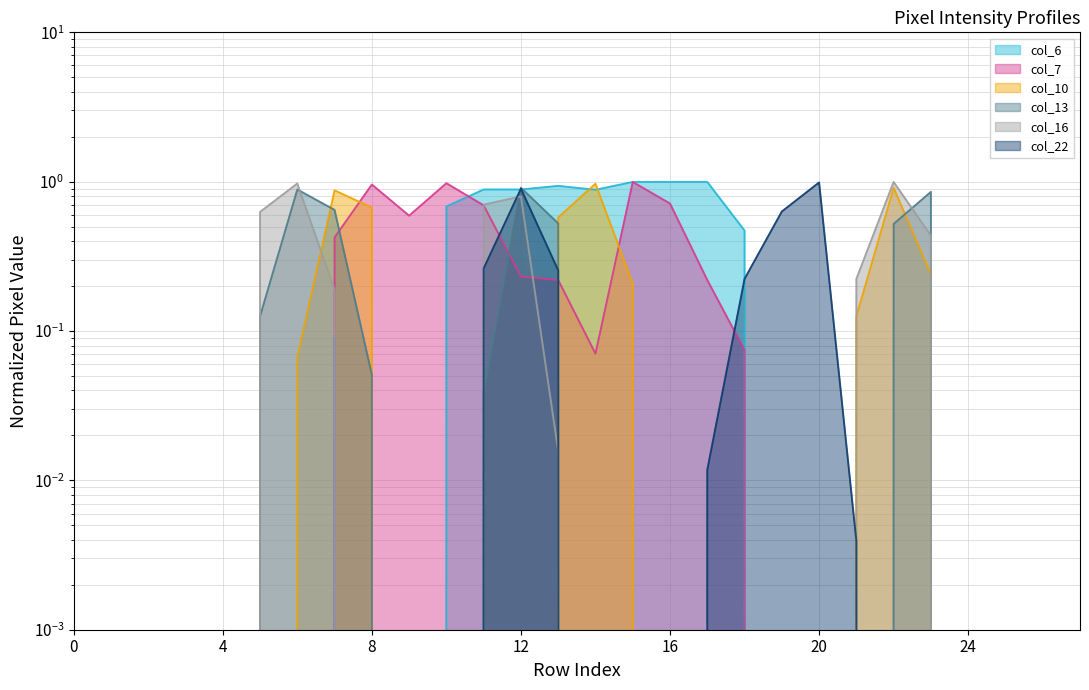

How many data points in col_16 are above 0?

9